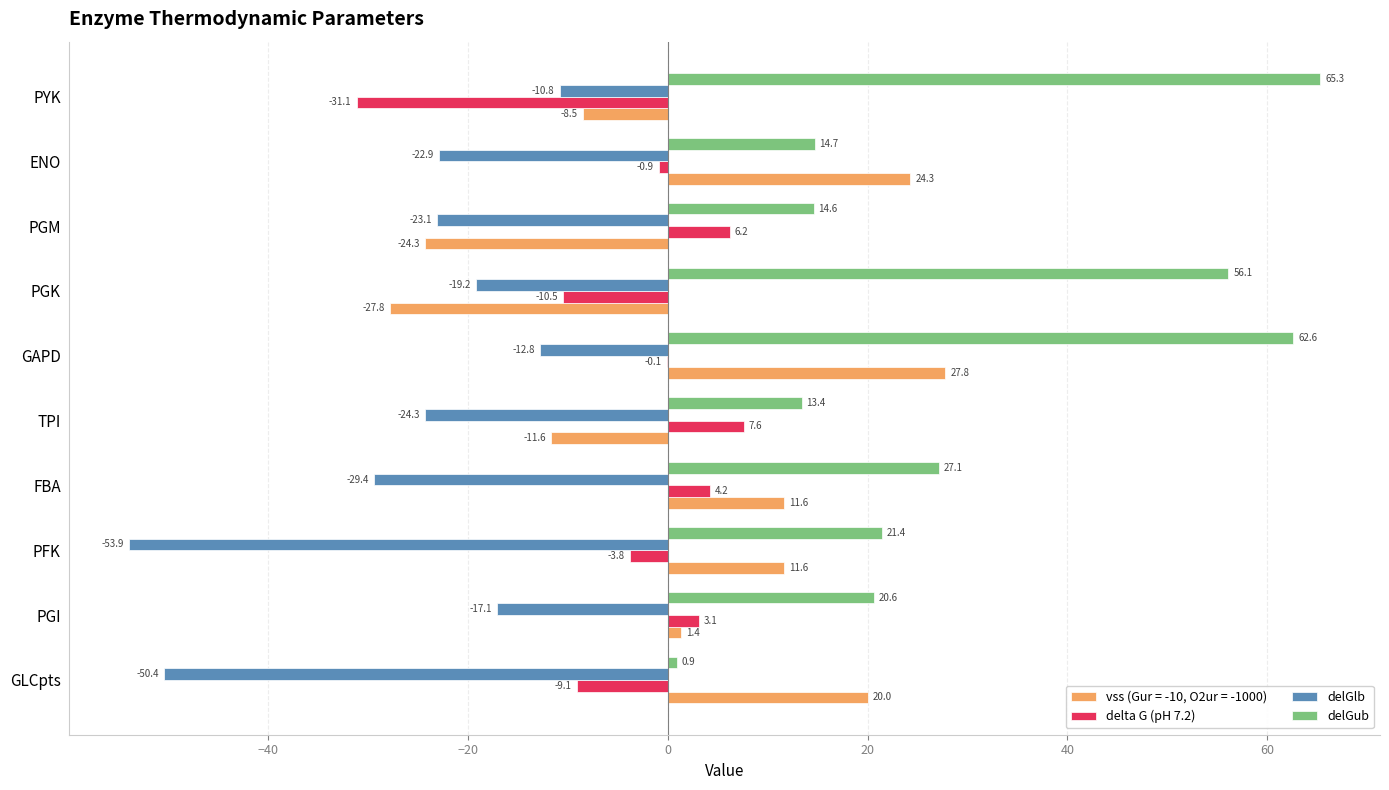

What is the sum of all delGub values?

296.7